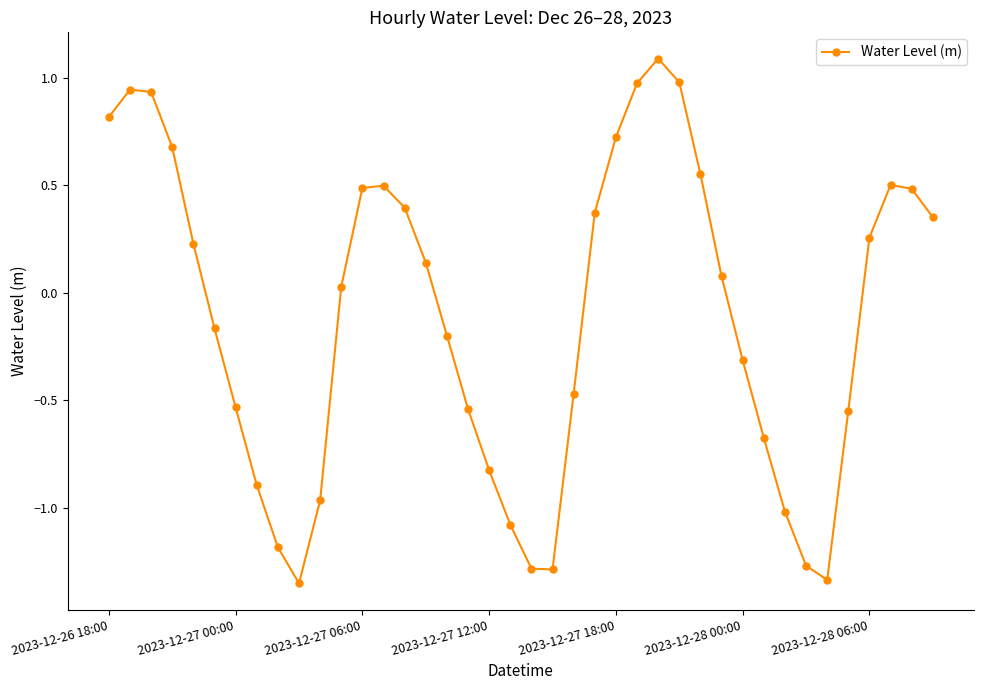

What is the maximum value shown in the chart?

1.1